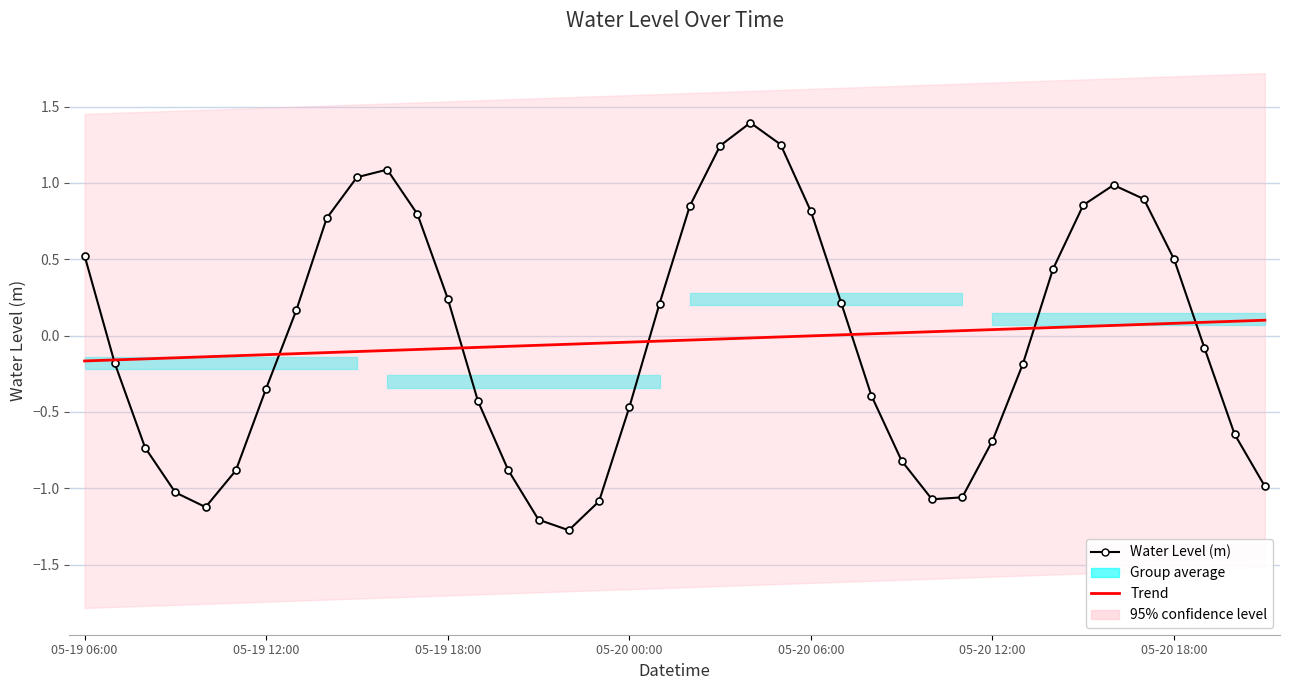

Between which two adjacent categories do Trend and Water Level (m) first intersect?

05-19 06:00 and 05-19 12:00